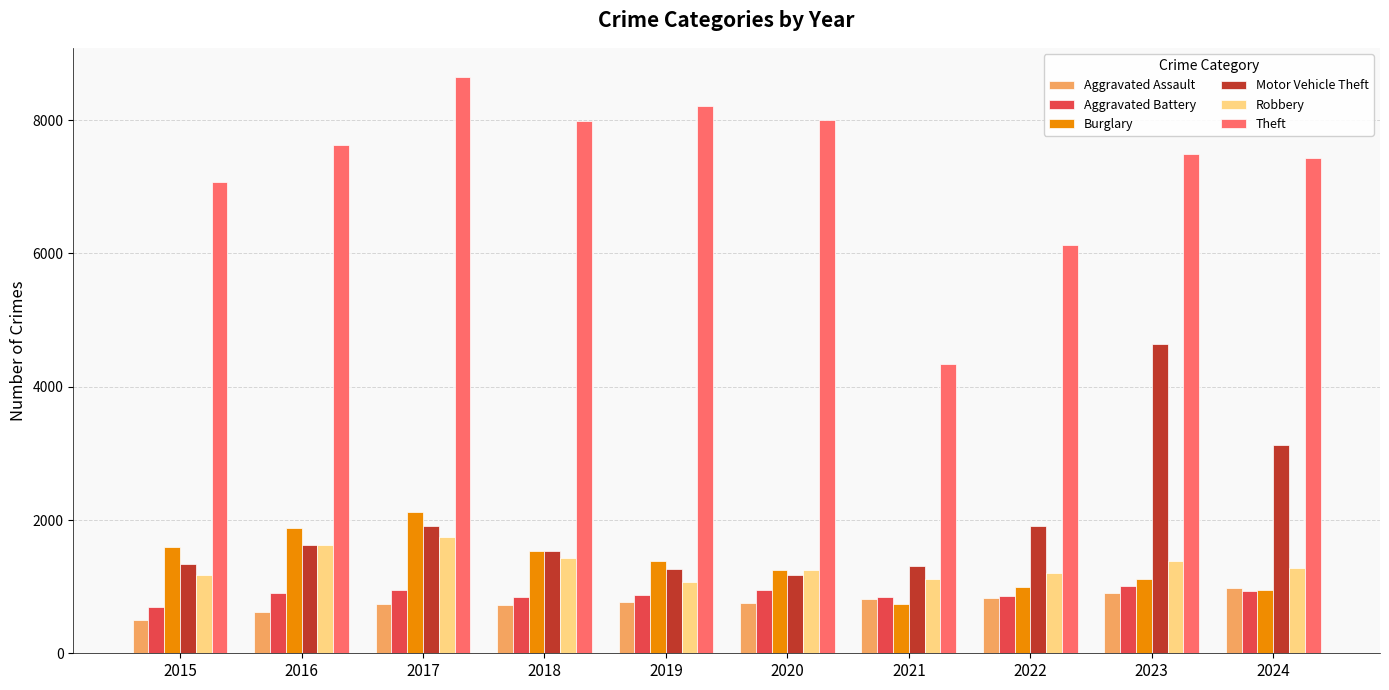

Which series has the widest spread of values?

Theft